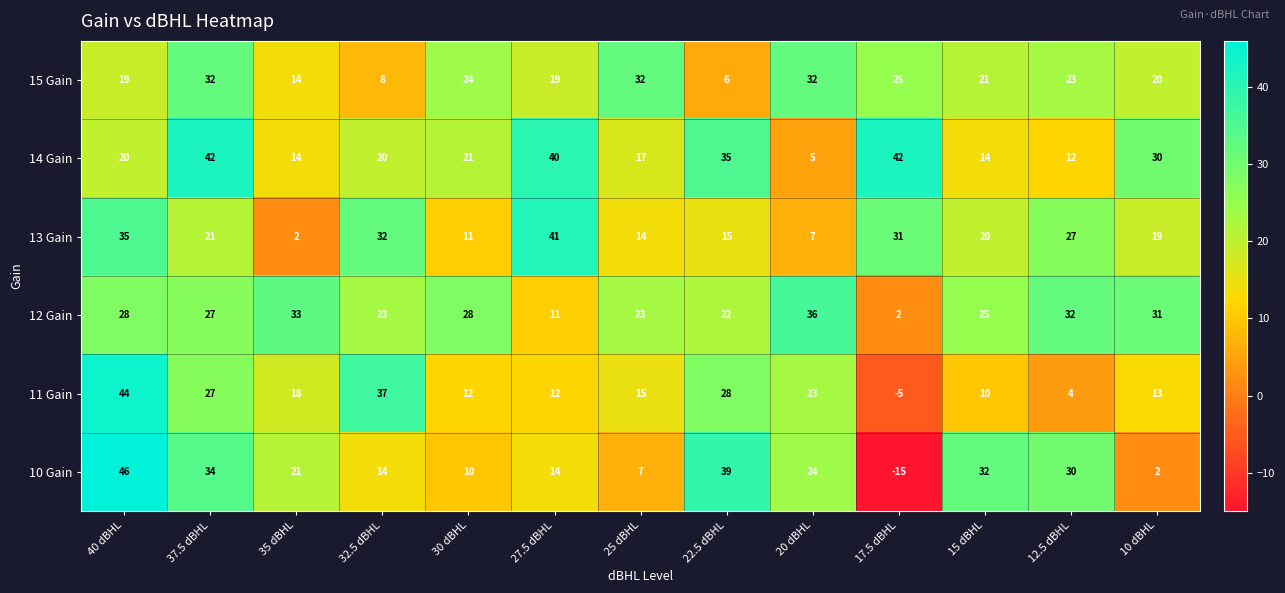

At which category is the sum across all series the highest?

40 dBHL